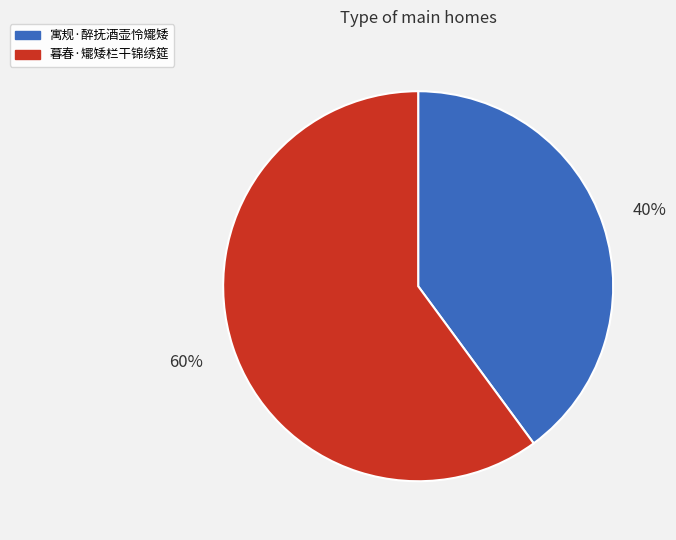

Do 寓规·醉抚酒壶怜矲矮 and 暮春·矲矮栏干锦绣筵 together represent more than half of the pie?

Yes